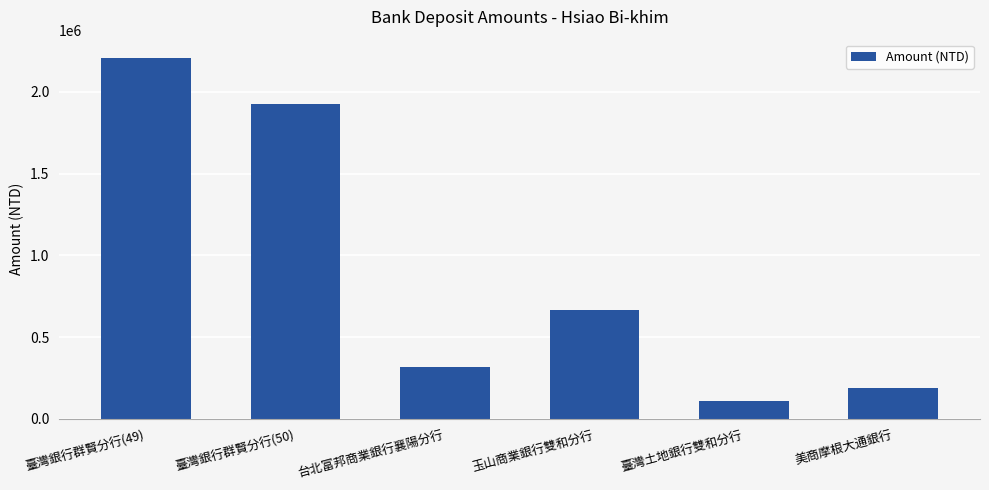

The value at 台北富邦商業銀行襄陽分行 is 315666. True or false?

True